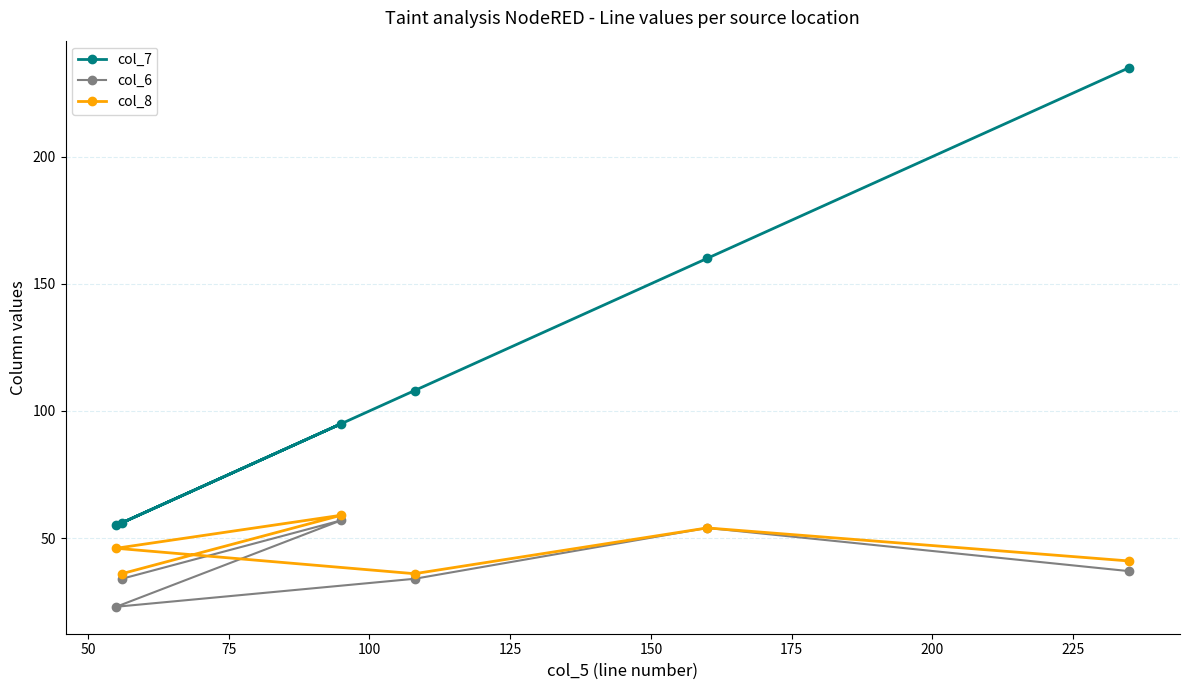

True or false: col_7 and col_6 cross at least once.

False